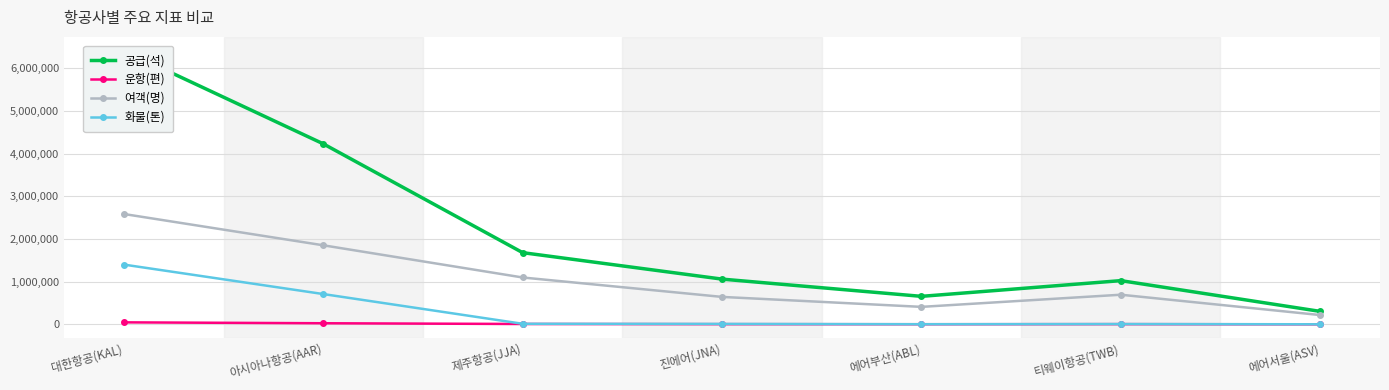

What is the average value of the 화물(톤) series?

306838